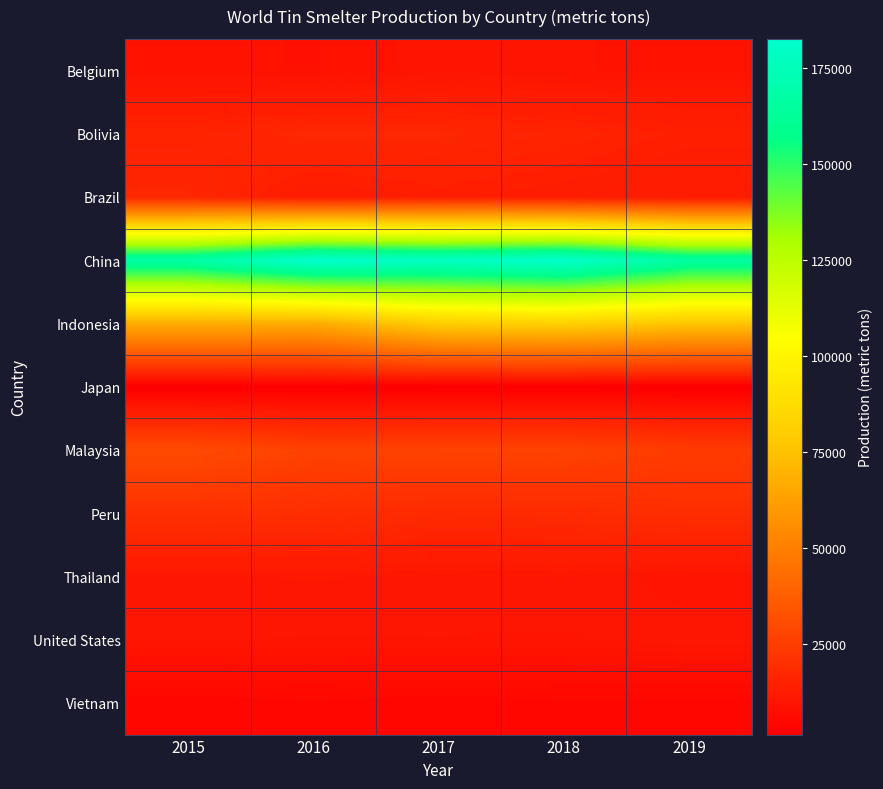

List the series in order of their peak value, highest first.

China, Indonesia, Malaysia, Peru, Bolivia, Brazil, Thailand, United States, Belgium, Vietnam, Japan